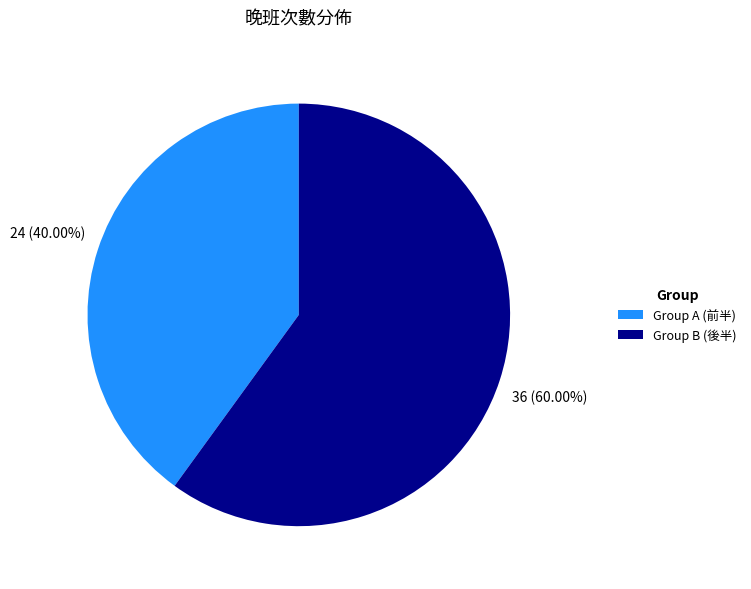

Between Group A (前半) and Group B (後半), which is larger?

Group B (後半)